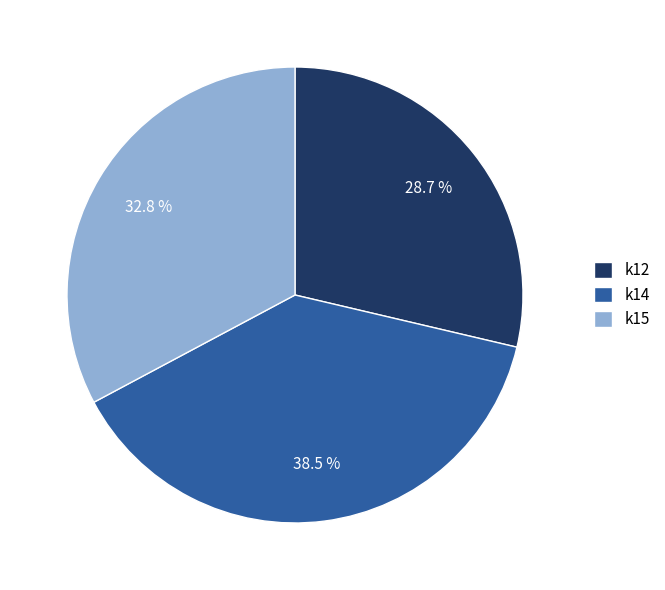

How many segments does this pie chart have?

3